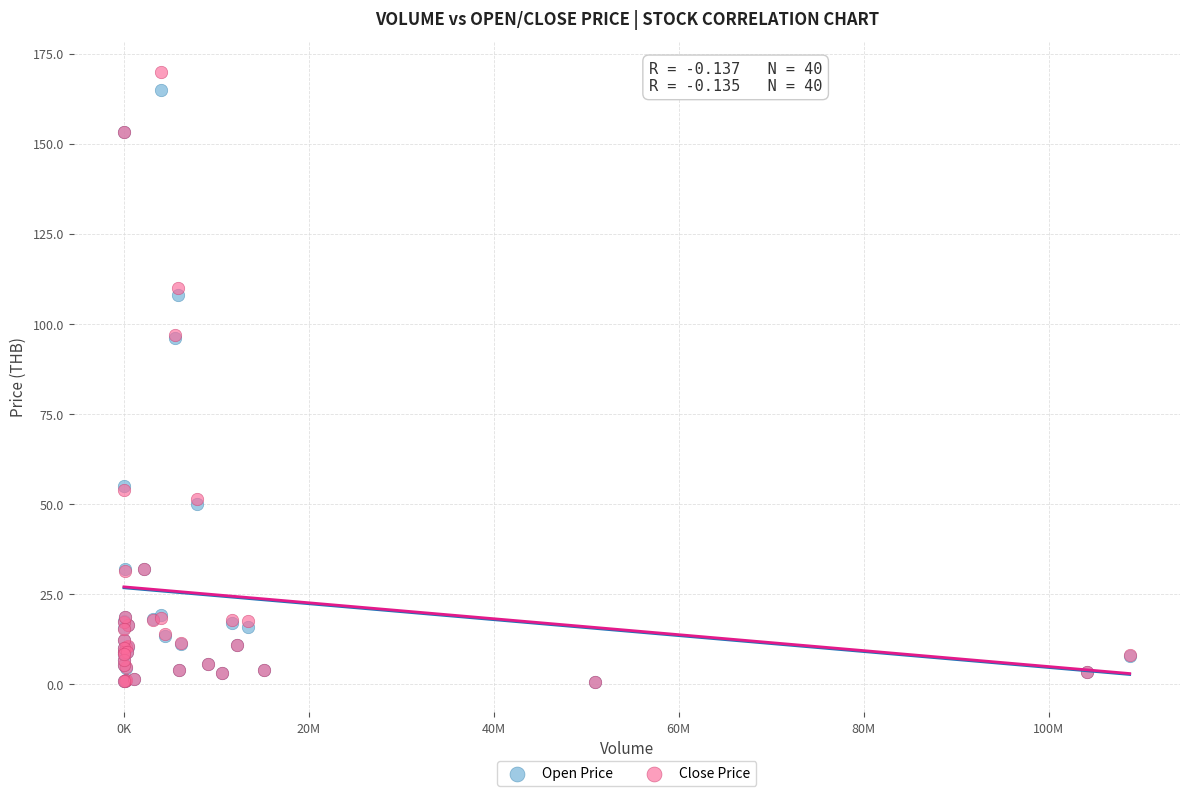

What are all the series names shown in the legend?

Open Price, Close Price